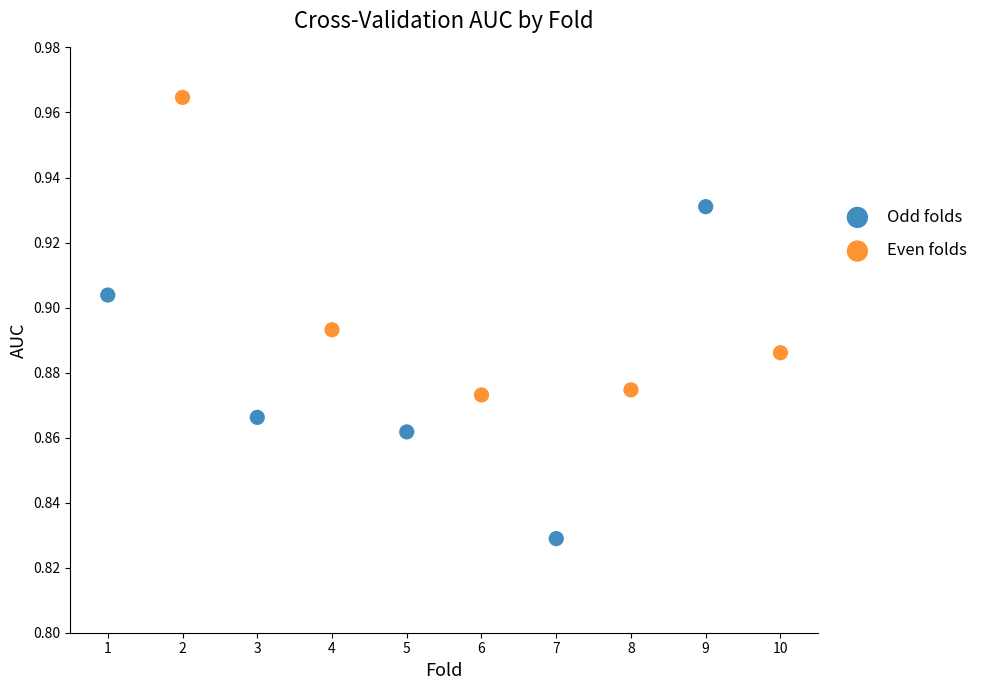

Which series has the largest Y range (max minus min)?

Odd folds